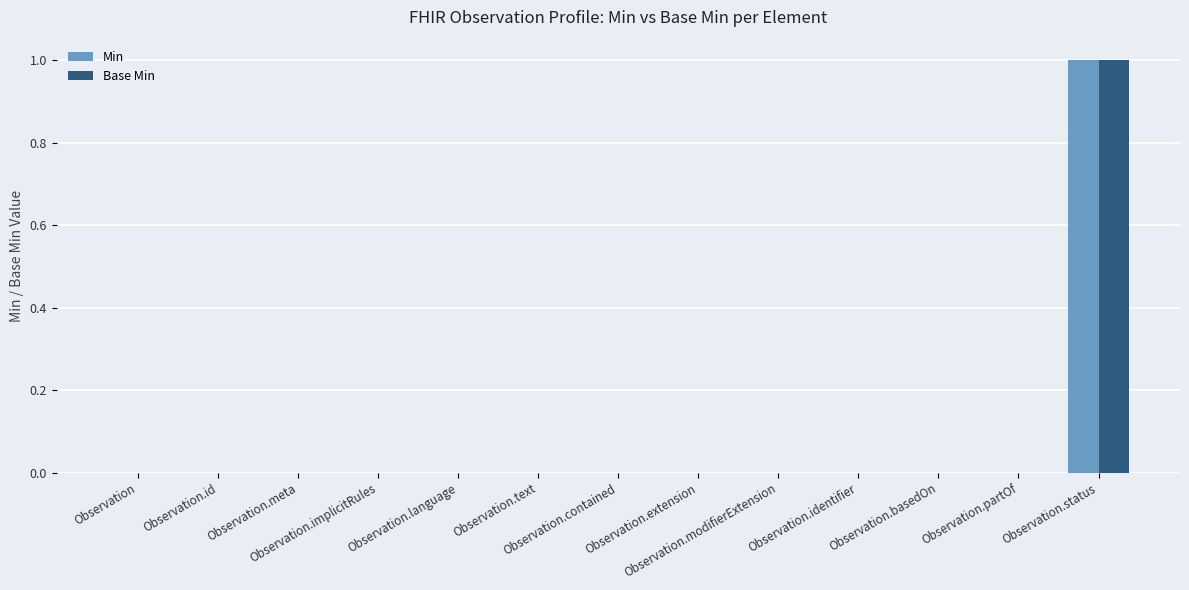

How many groups of bars are there?

13